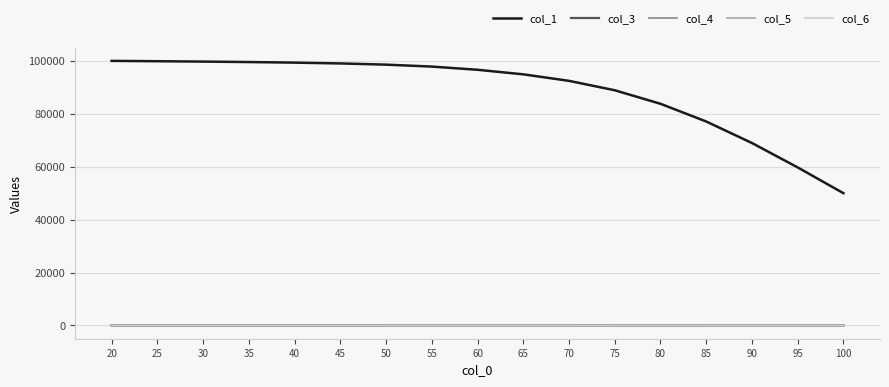

Read the col_4 value at 55.

0.2